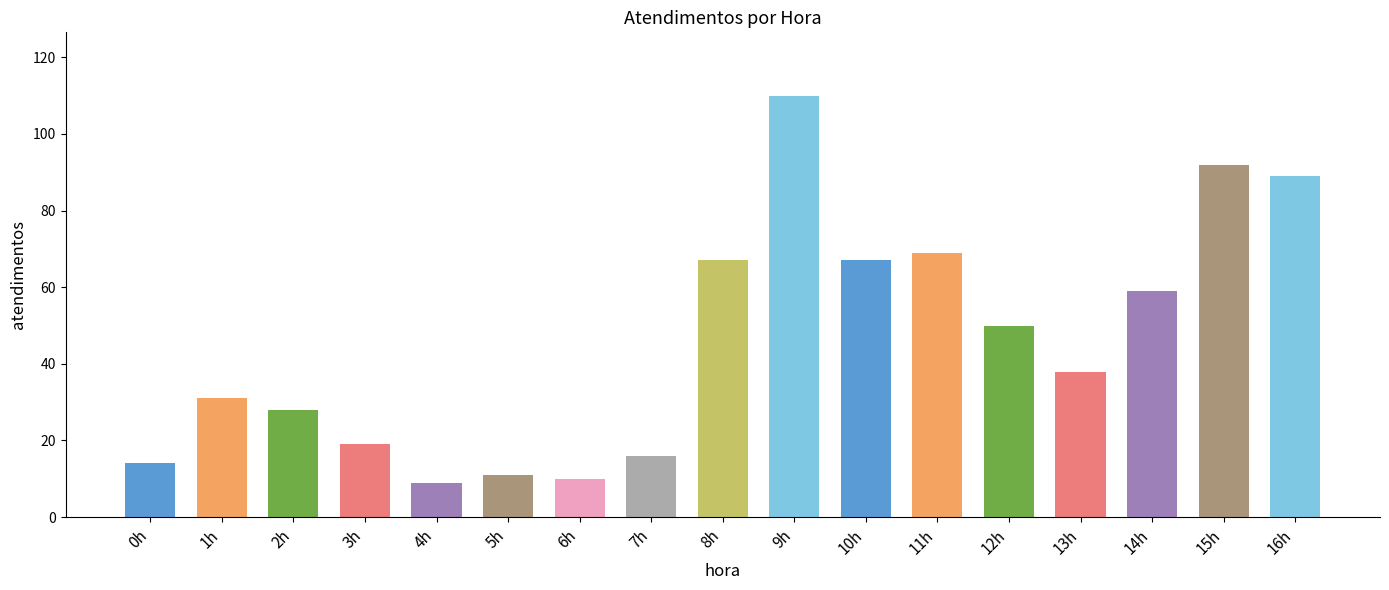

What is the sum of the values at 15h and 8h?

159